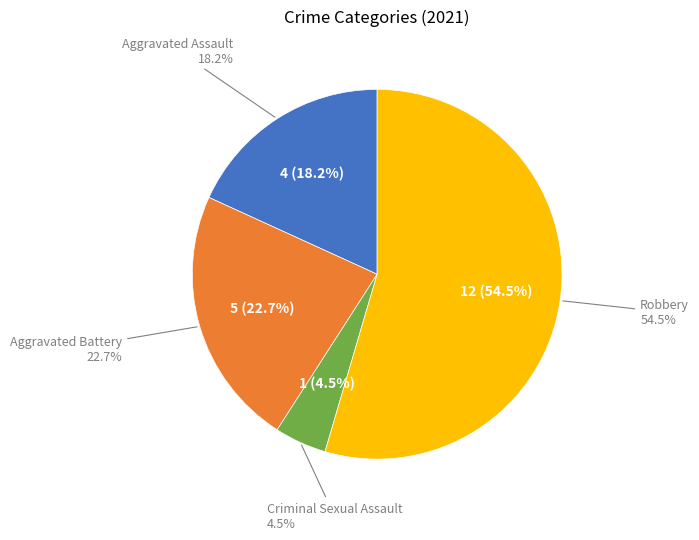

To the nearest percent, what is the combined percentage of Robbery and Aggravated Battery?

77%